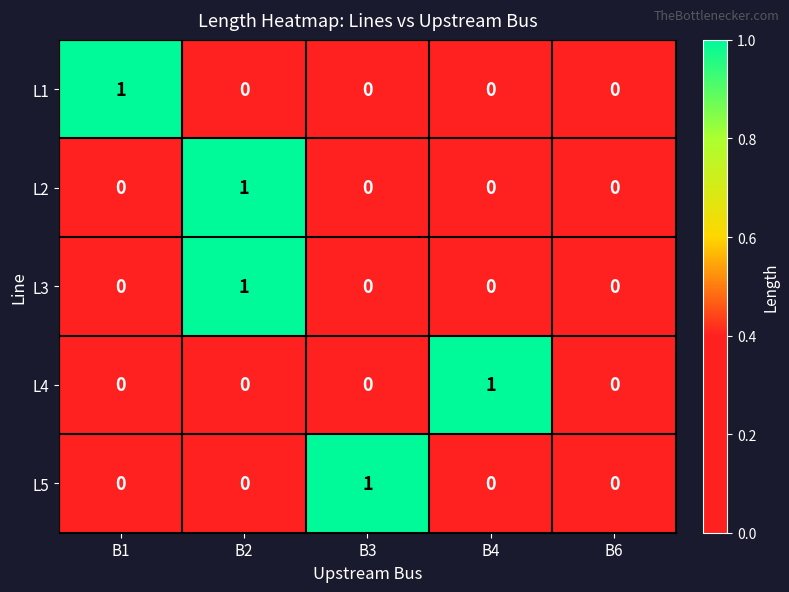

At which category is the sum across all series the highest?

B2